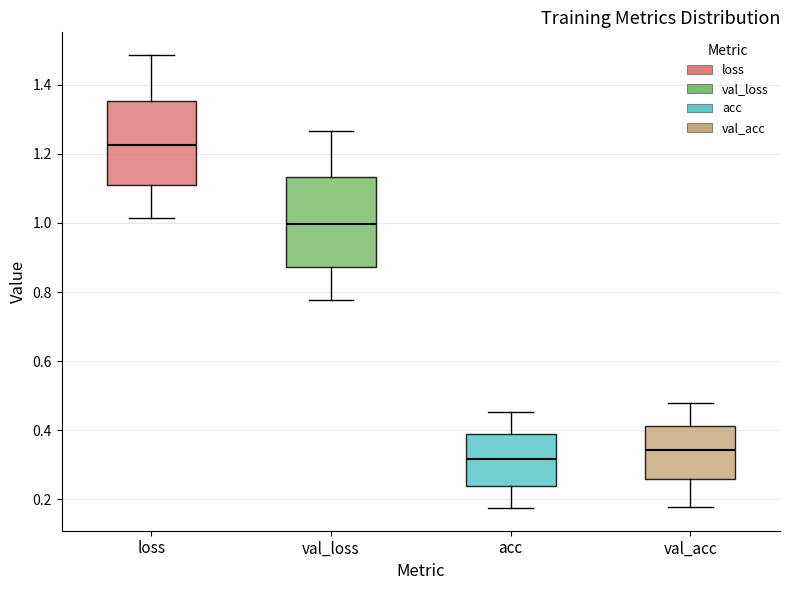

Reading left to right, transcribe this box plot: for each box, give where its median line is, the range the box spans, and where its two whiskers end, as read against the y-axis. The values are not printed on the chart, so give them approximately, as read against the axis.

loss: median 1.22, box 1.12 to 1.36, whiskers 1.02 to 1.48
val_loss: median 1.00, box 0.88 to 1.14, whiskers 0.78 to 1.26
acc: median 0.32, box 0.24 to 0.38, whiskers 0.18 to 0.46
val_acc: median 0.34, box 0.26 to 0.42, whiskers 0.18 to 0.48